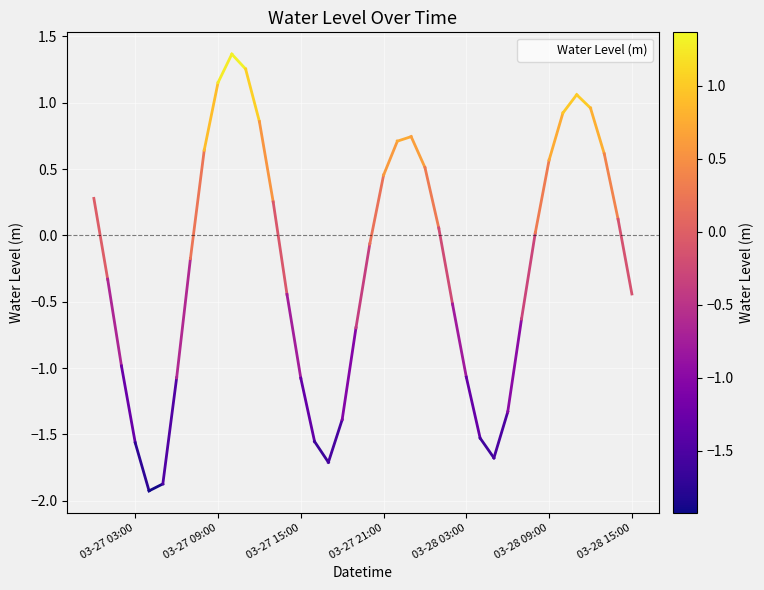

What is the difference between the maximum and minimum values?

3.3